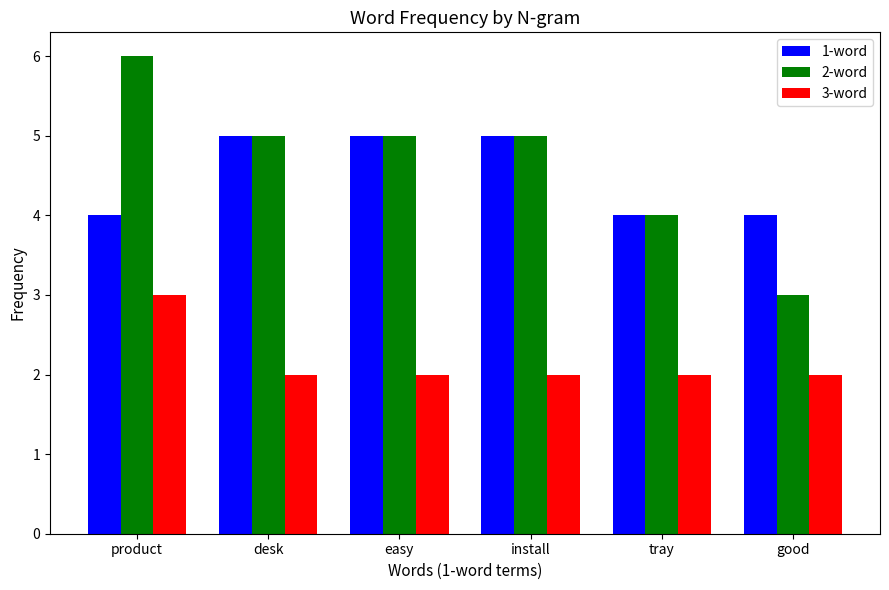

Are the bars horizontal?

No